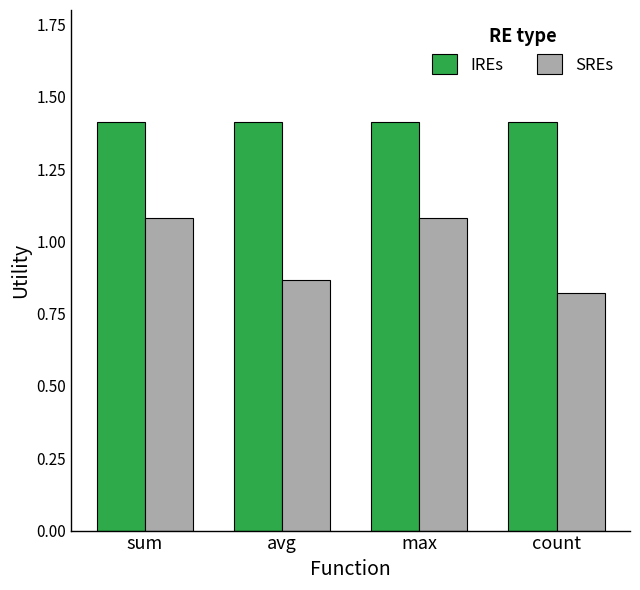

Is it true that IREs equals 1.4 at count?

True